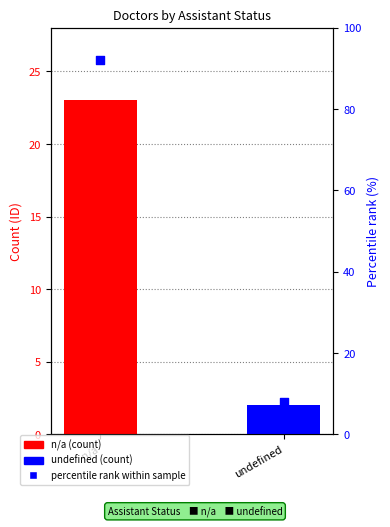

Between undefined and n/a, which is larger?

n/a